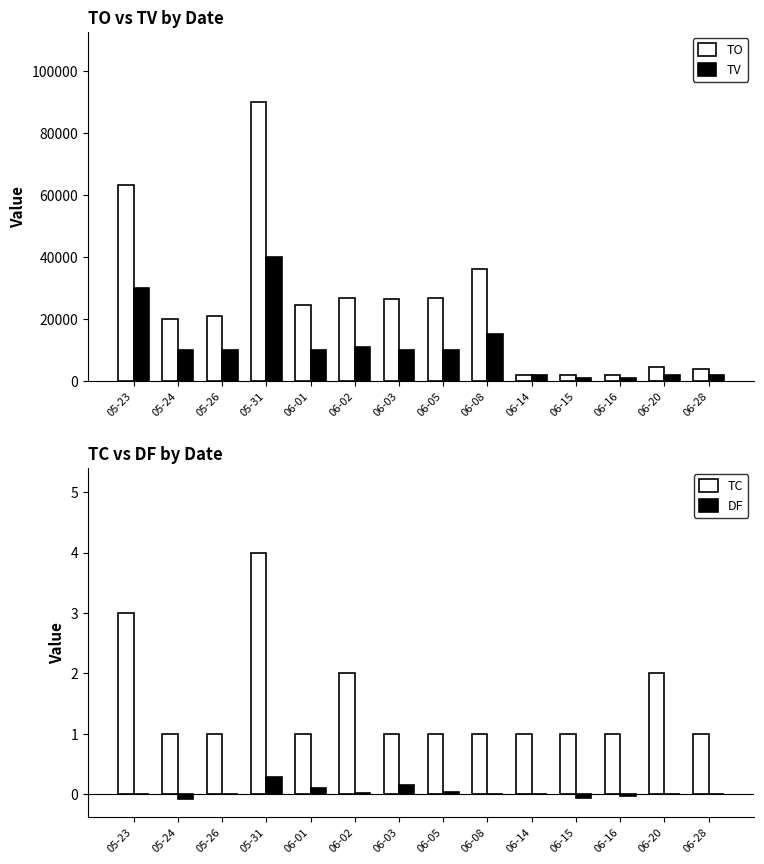

Which category has the lowest value in the TV series?

06-15